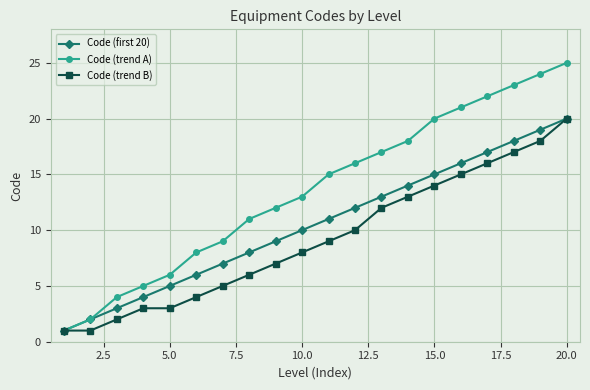

How many data points does each series have?

20